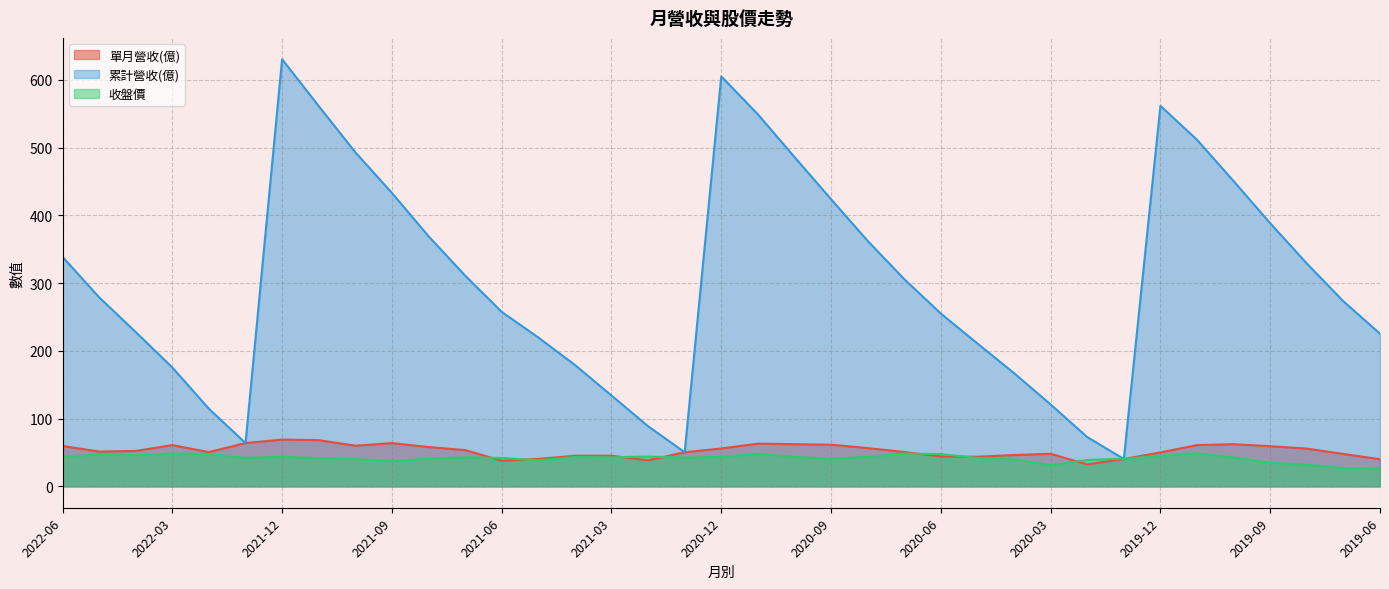

What is the label of the 5th point from the right?

2019-10